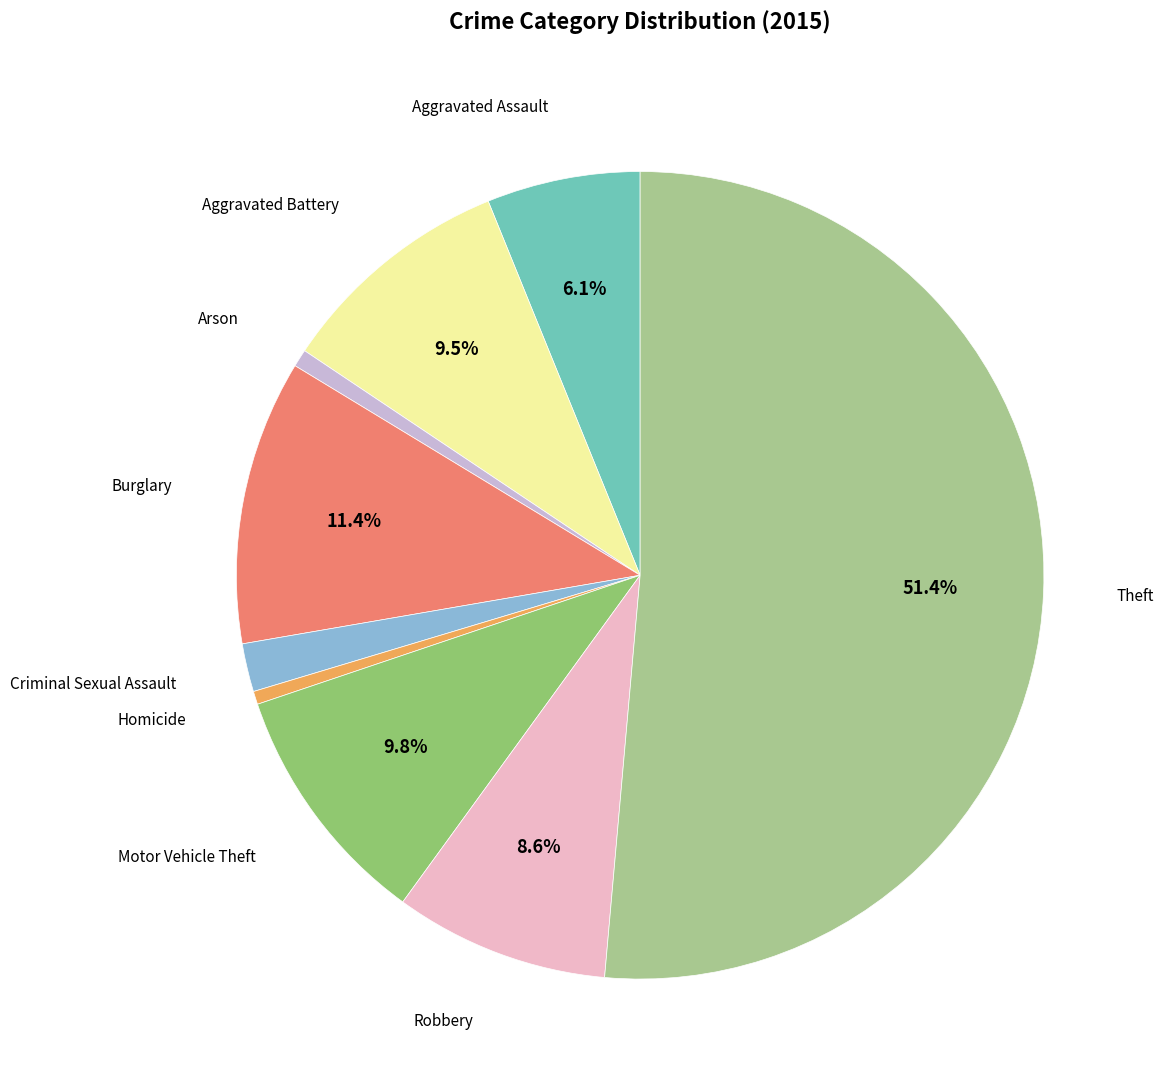

Count the number of slices in the pie.

9